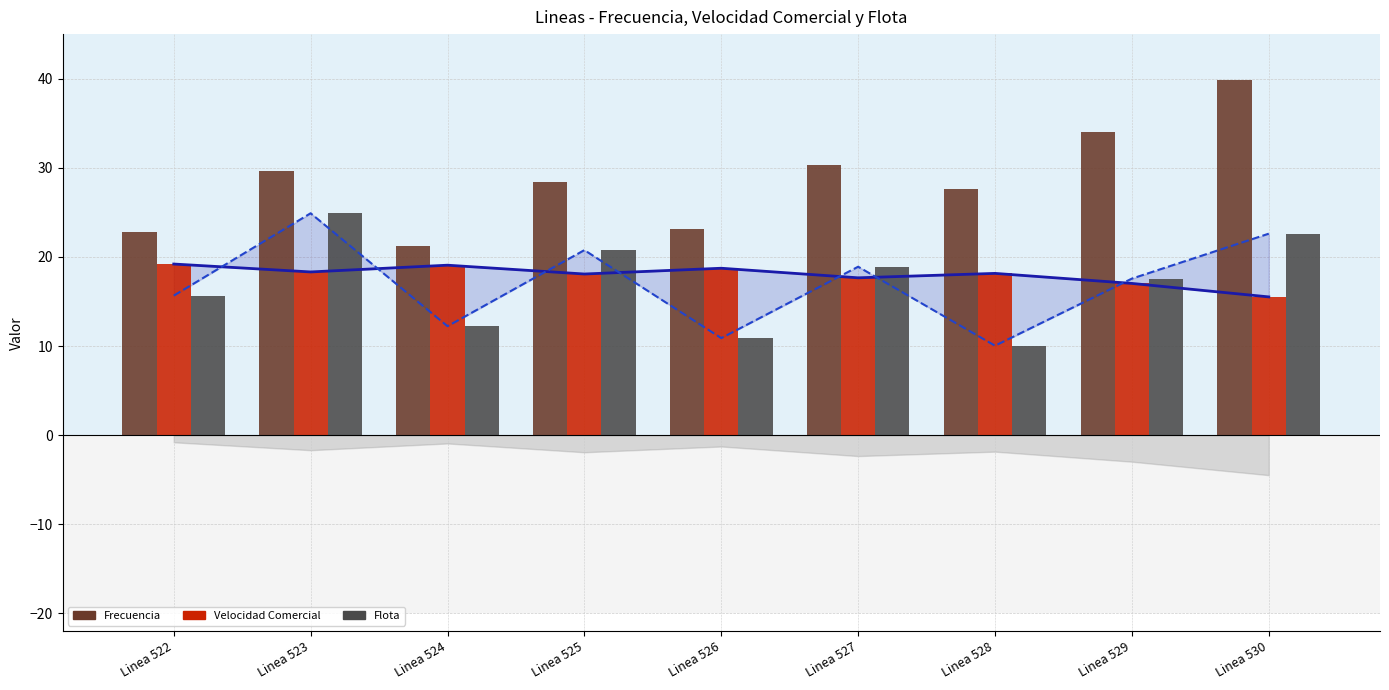

Where does the Velocidad Comercial (line) series first go above 18?

Linea 522